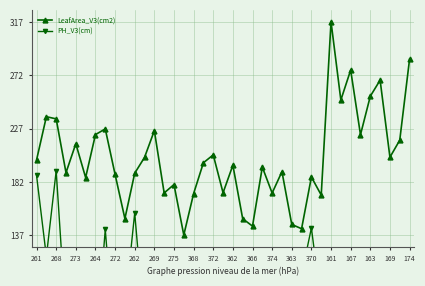

The value of LeafArea_V3(cm2) at 262 is 189.4. True or false?

True